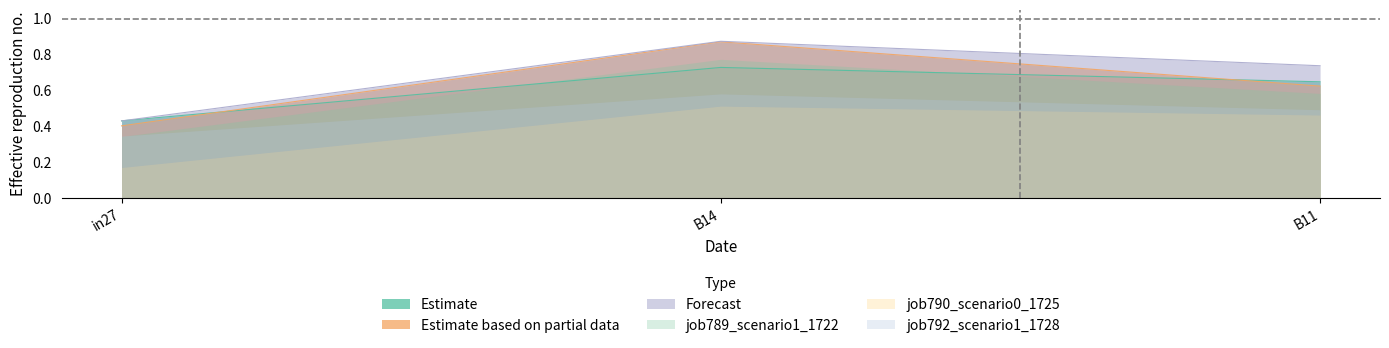

Between in27 and B11, which series saw the biggest shift?

Forecast